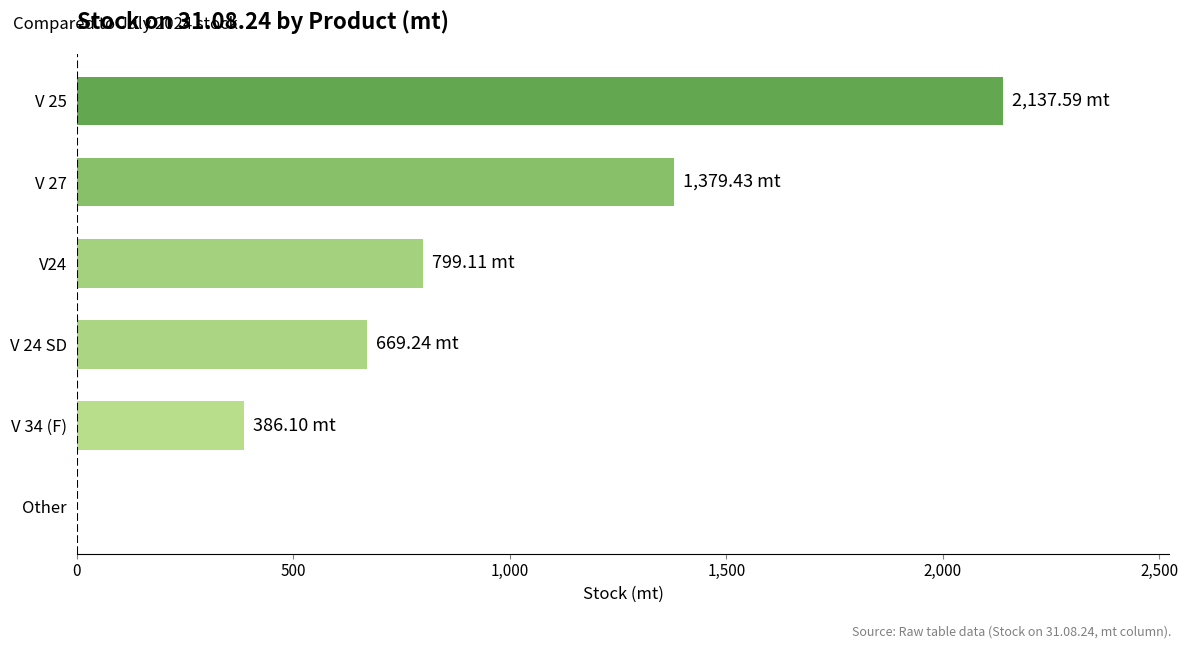

What is the maximum value shown in the chart?

2137.6